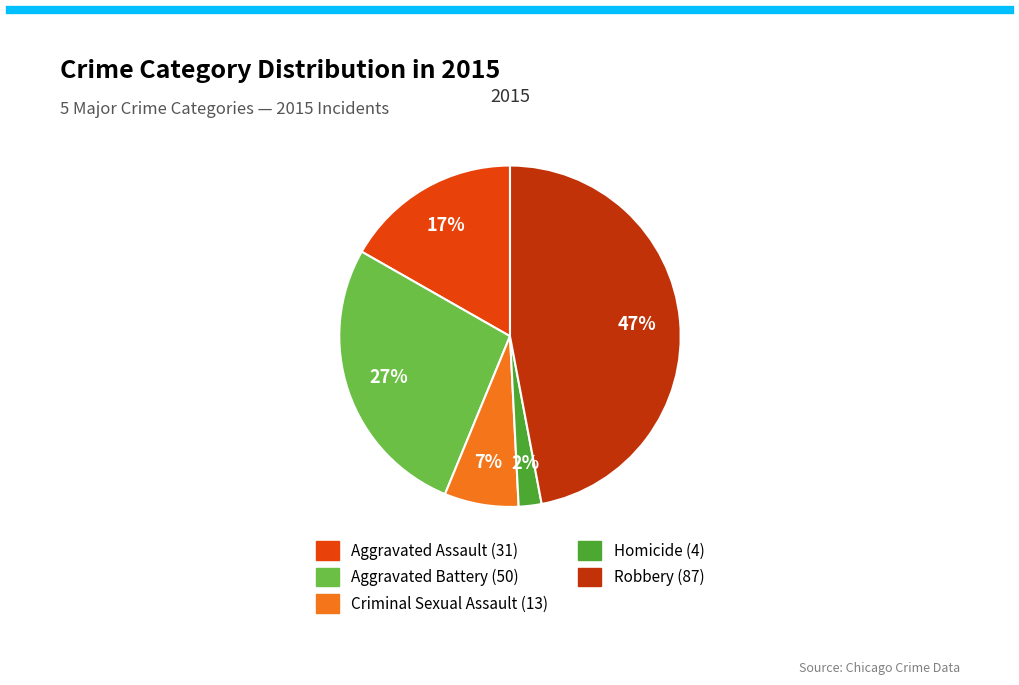

Is it true that Criminal Sexual Assault is 7% of the pie?

True